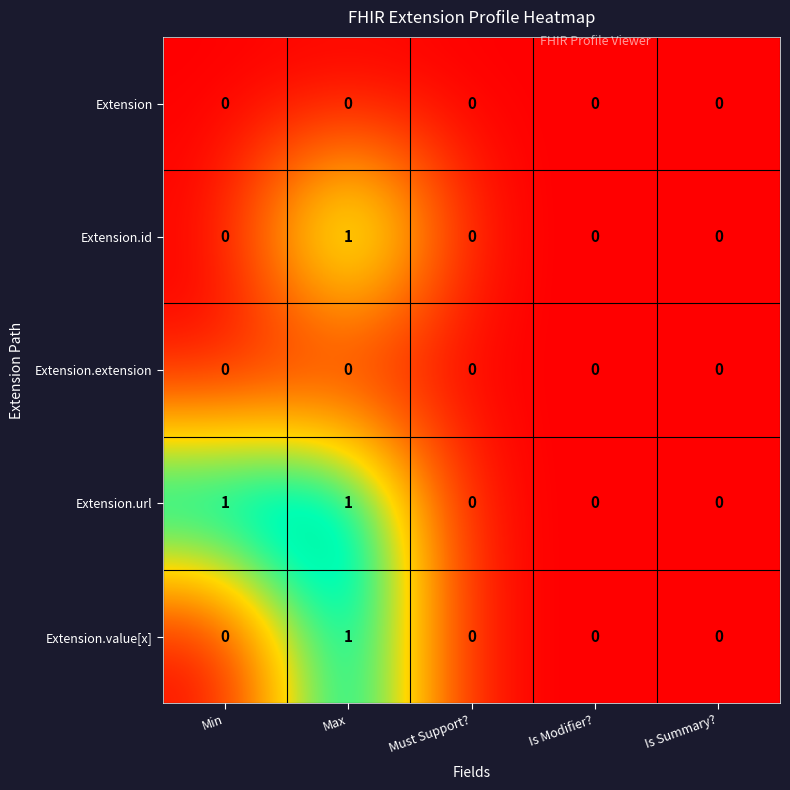

Count the Extension.url values in the range 0 to 1.

5